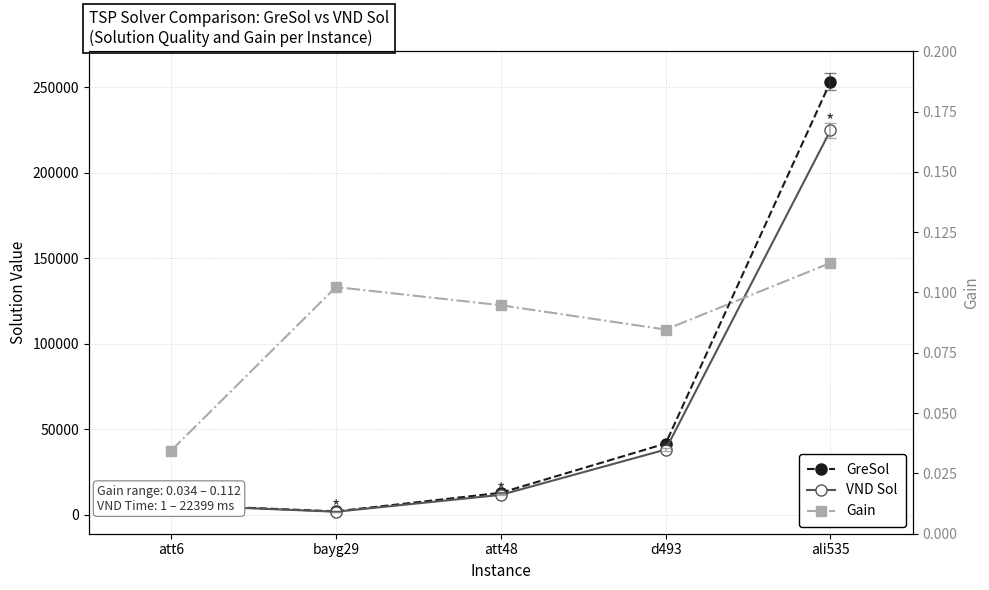

True or false: Gain has a value of 0.1 at att48.

False